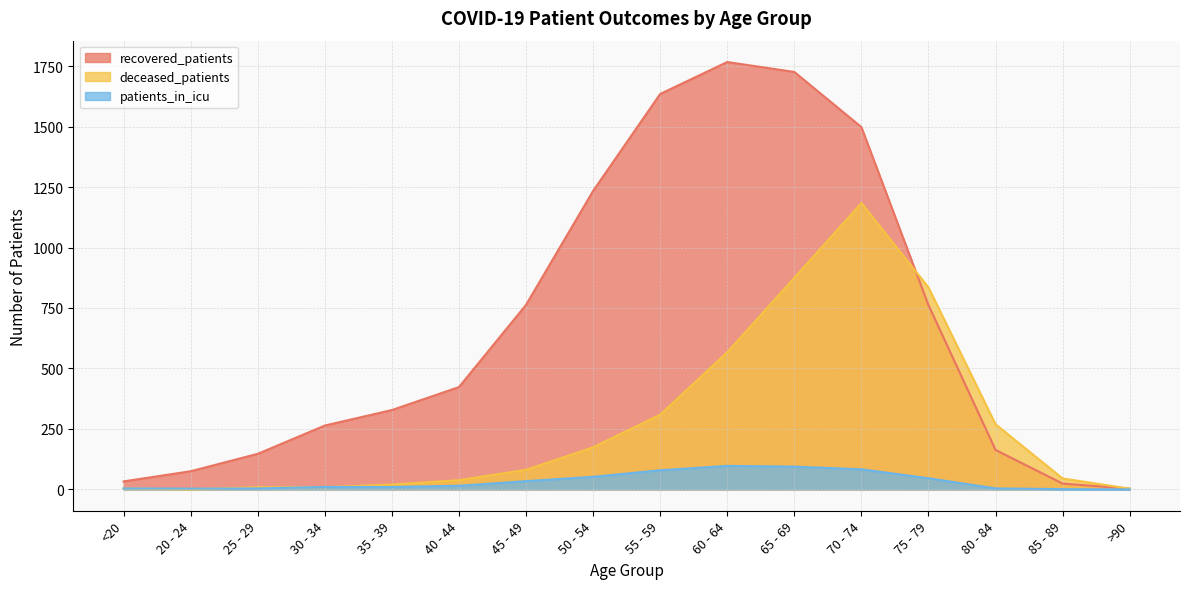

What is the difference between the highest and lowest values at <20?

29